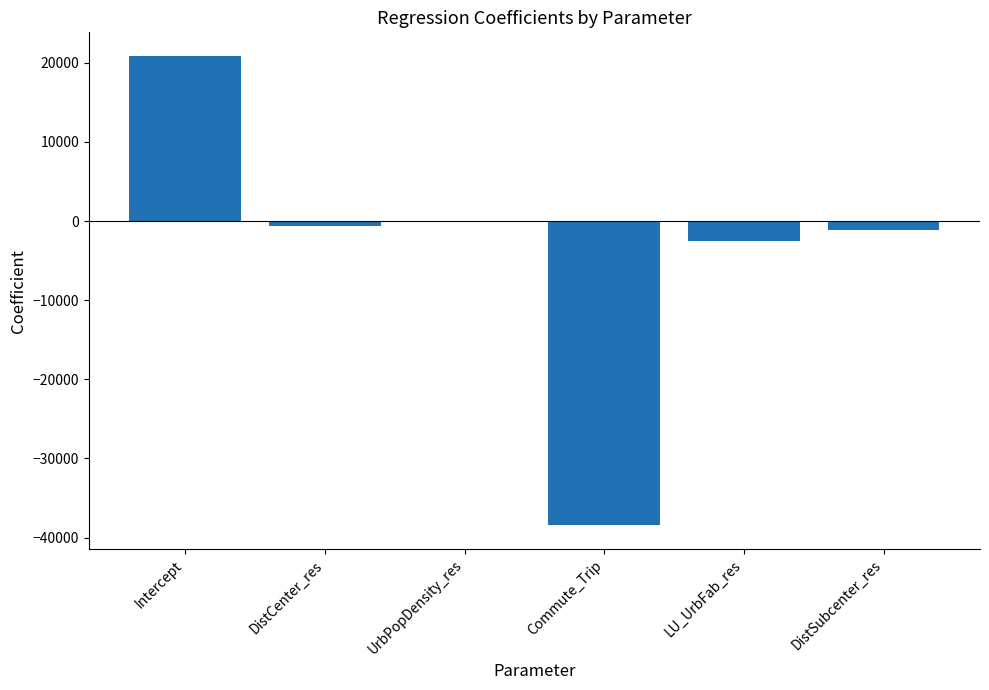

What is the change in value from DistCenter_res to UrbPopDensity_res?

+641.9